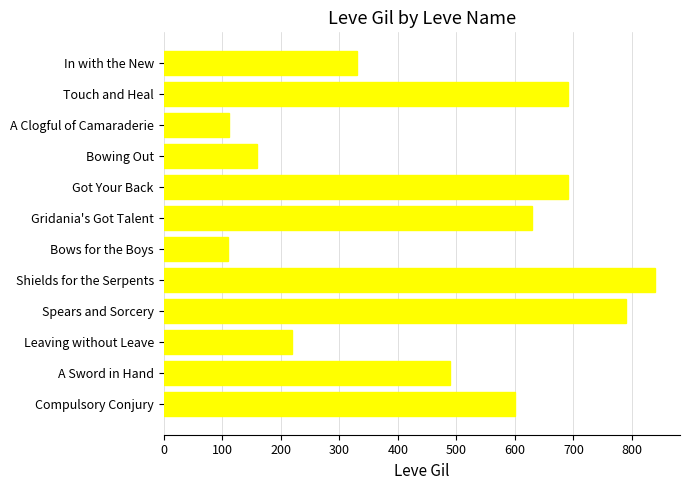

Approximately how many times larger is the value at Got Your Back compared to Spears and Sorcery?

0.9